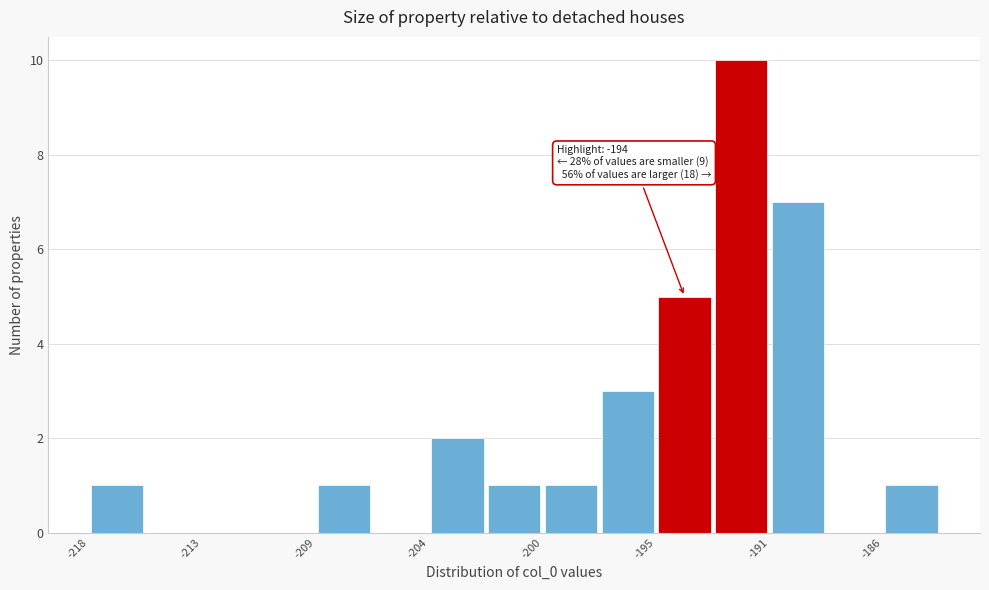

Over which range of the x-axis is the bar tallest?

-193.0 to -190.5